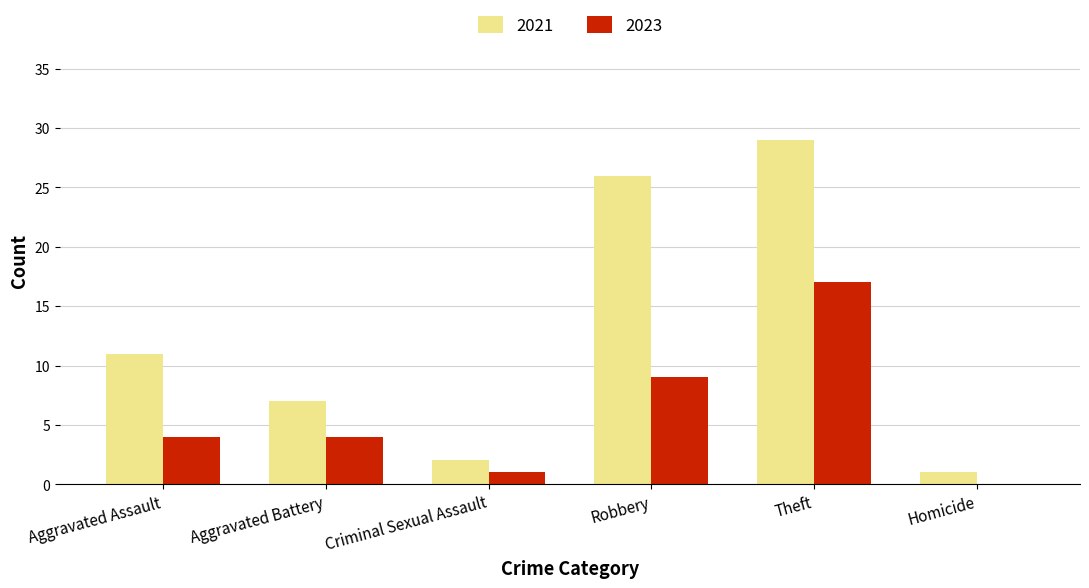

What is the sum of the 2023 values at Criminal Sexual Assault and Theft?

18